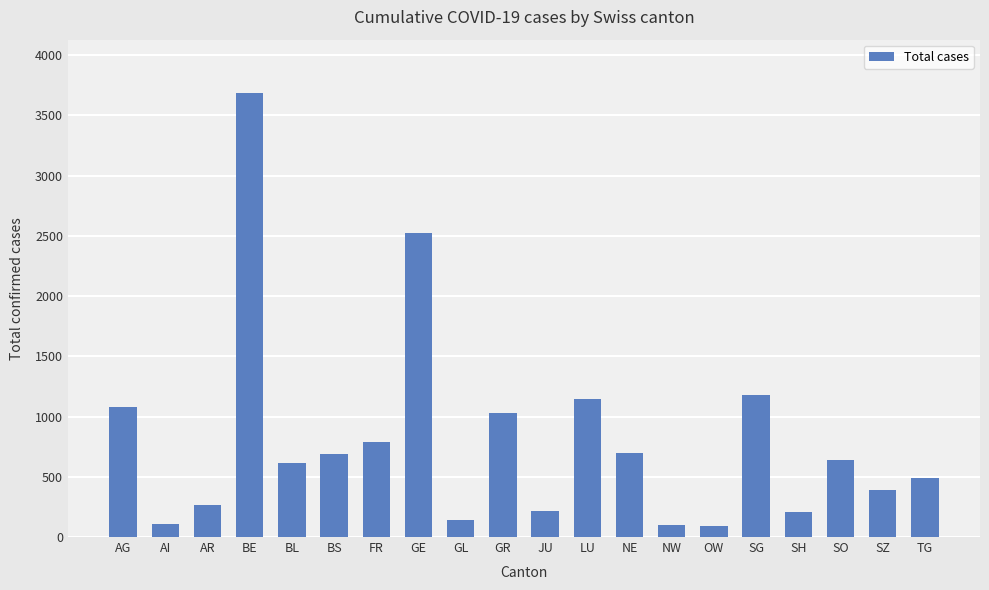

What is the average value?

804